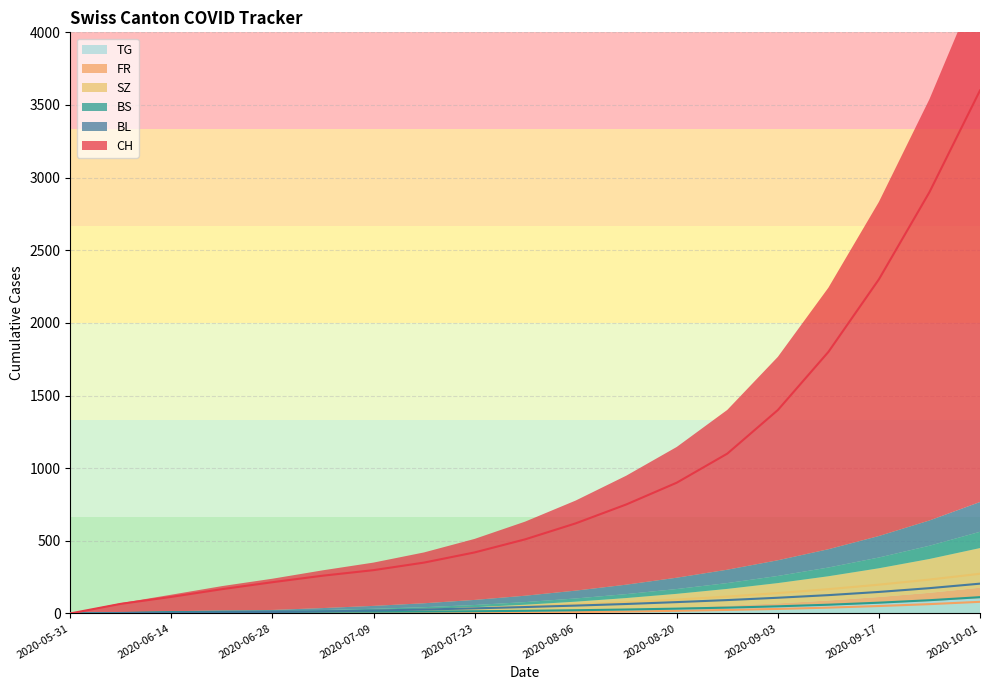

The value of TG at 2020-09-10 is 14. True or false?

False